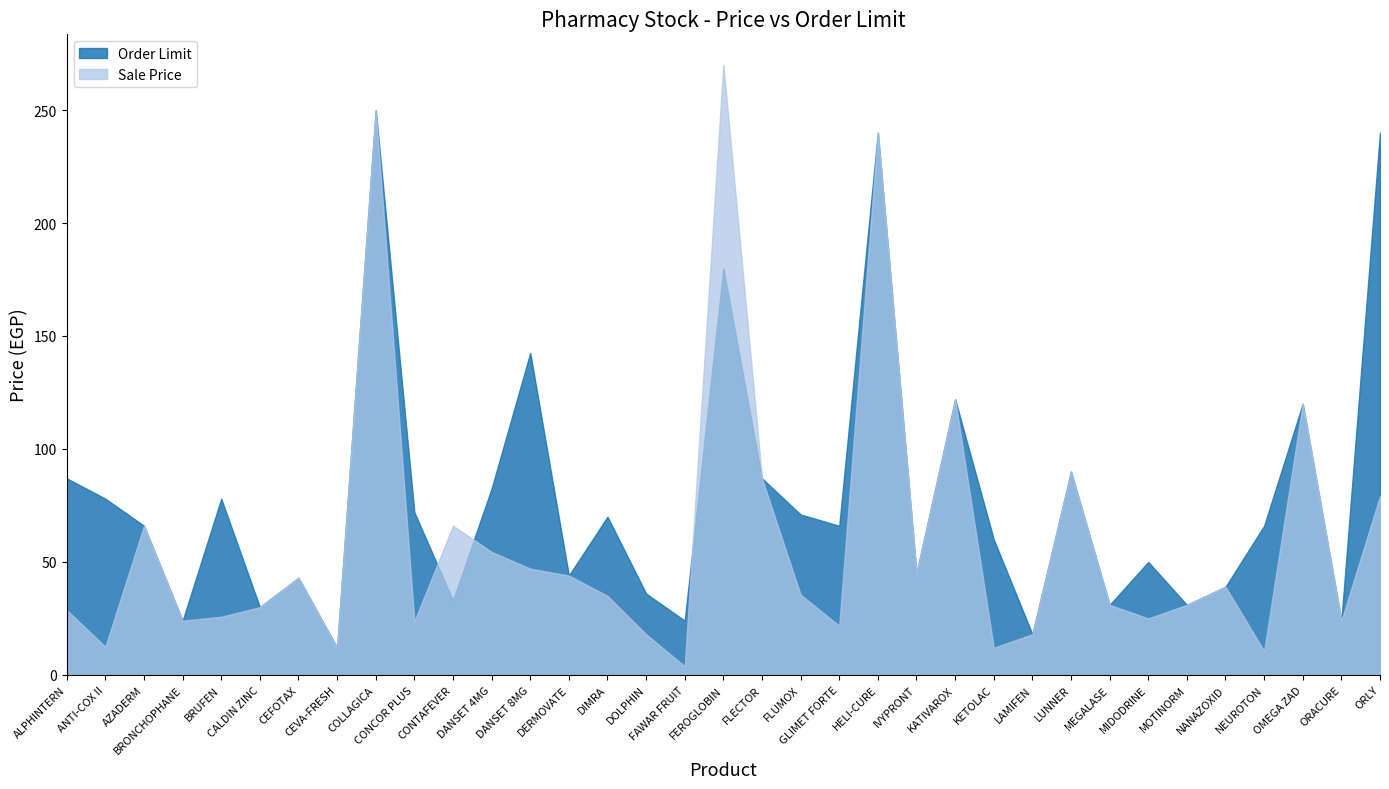

Which series has the largest range (max minus min)?

Sale Price